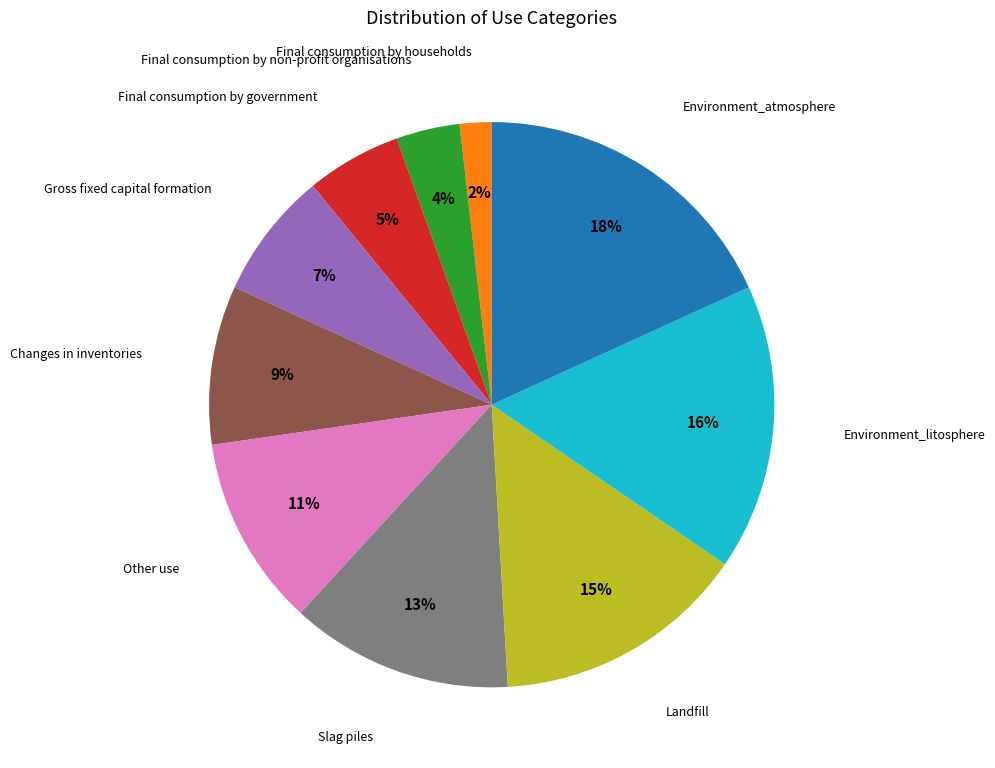

Count the number of slices in the pie.

10